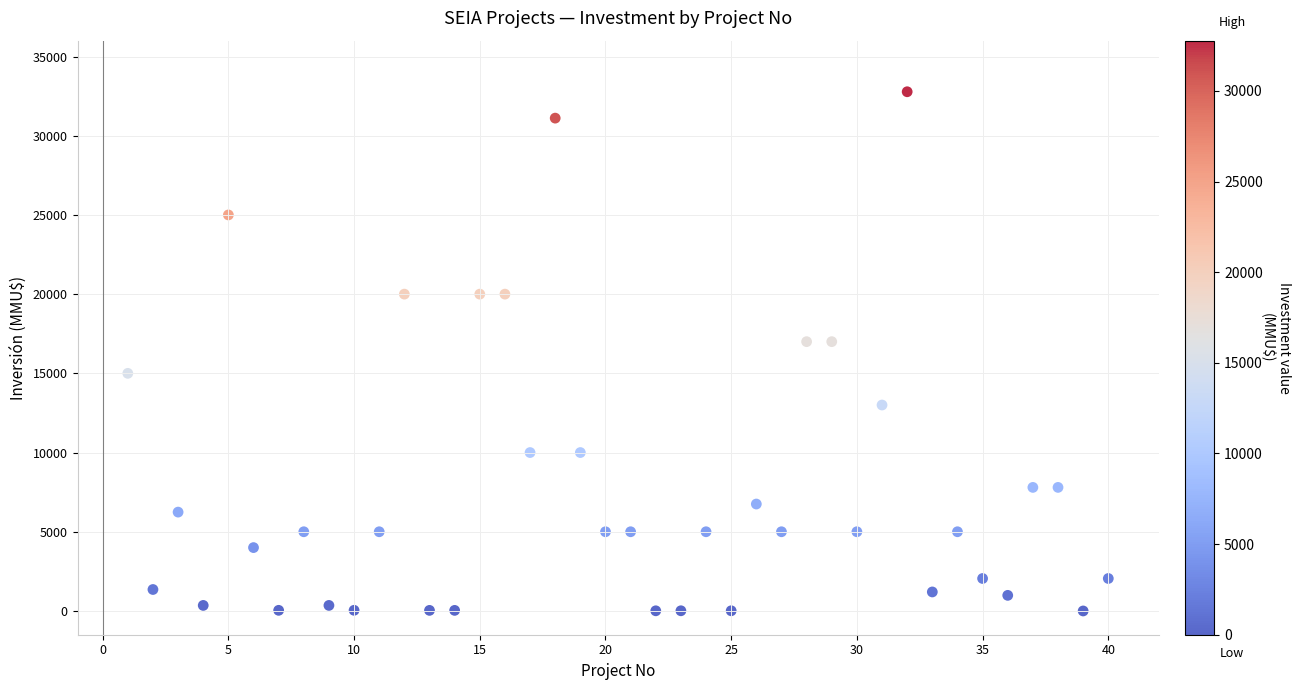

What is the range of Y values (max minus min)?

32775